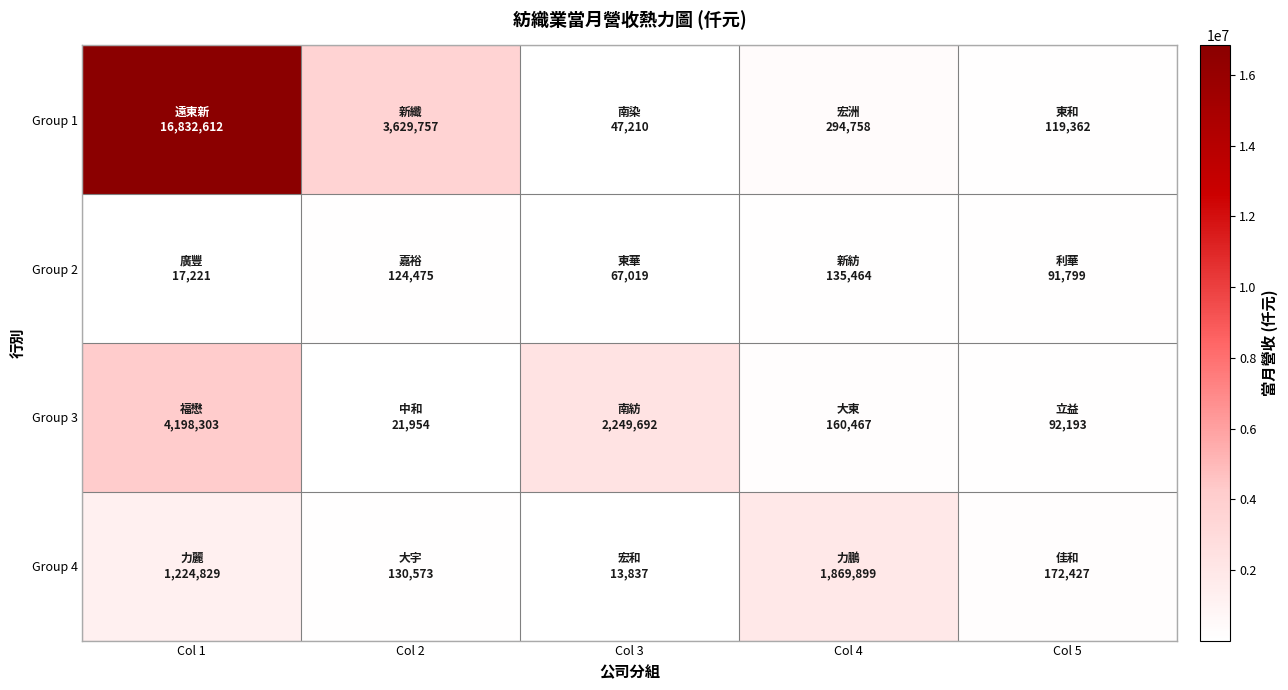

At Col 5, list the series in order from largest to smallest.

Group 4, Group 1, Group 3, Group 2